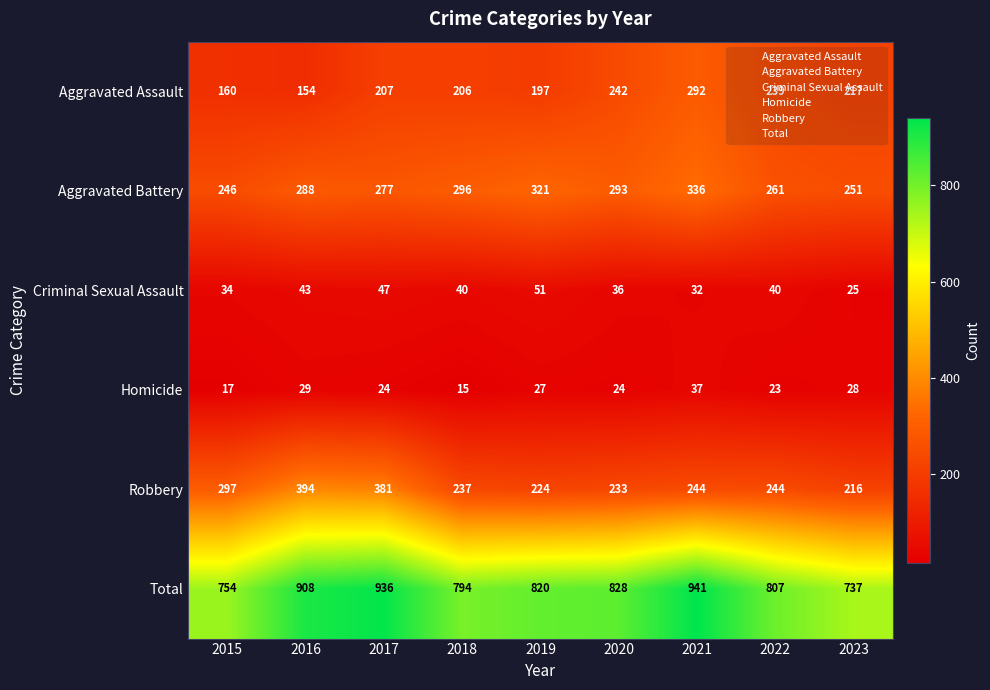

At which category does the chart reach its peak across all series?

2021